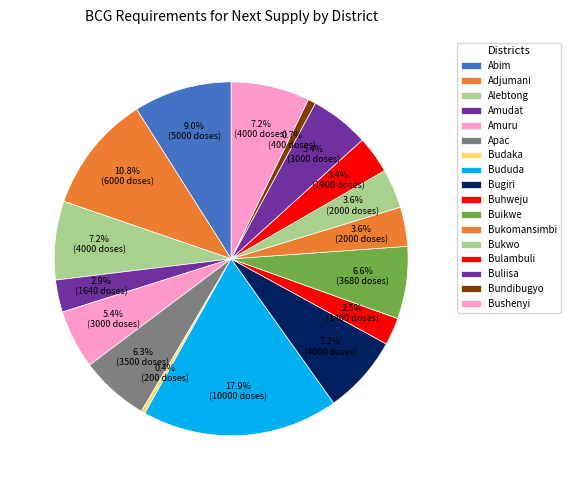

Approximately how many times larger is the value at Bundibugyo compared to Bulambuli?

0.2